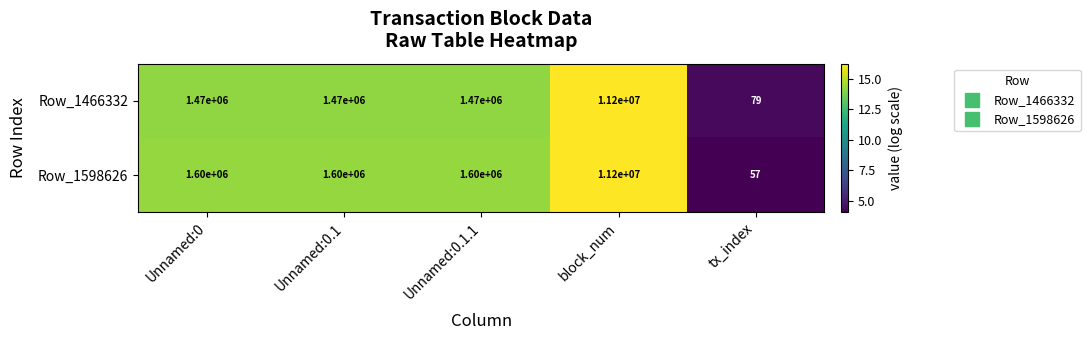

Which series has the largest total across all categories?

Row_1598626